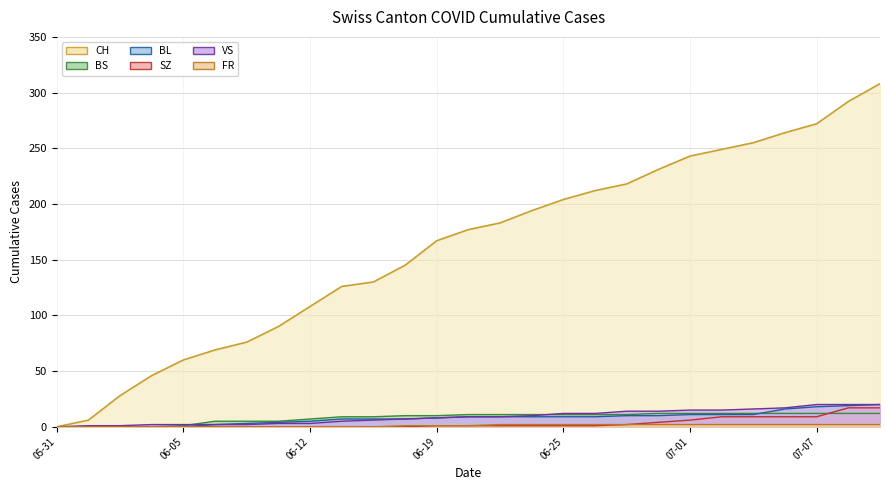

Which series has the largest range (max minus min)?

CH